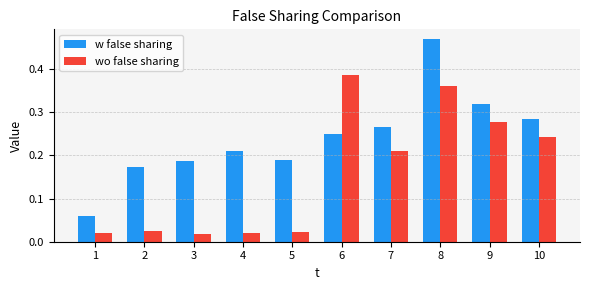

What is the sum of the wo false sharing values at 8 and 10?

0.6